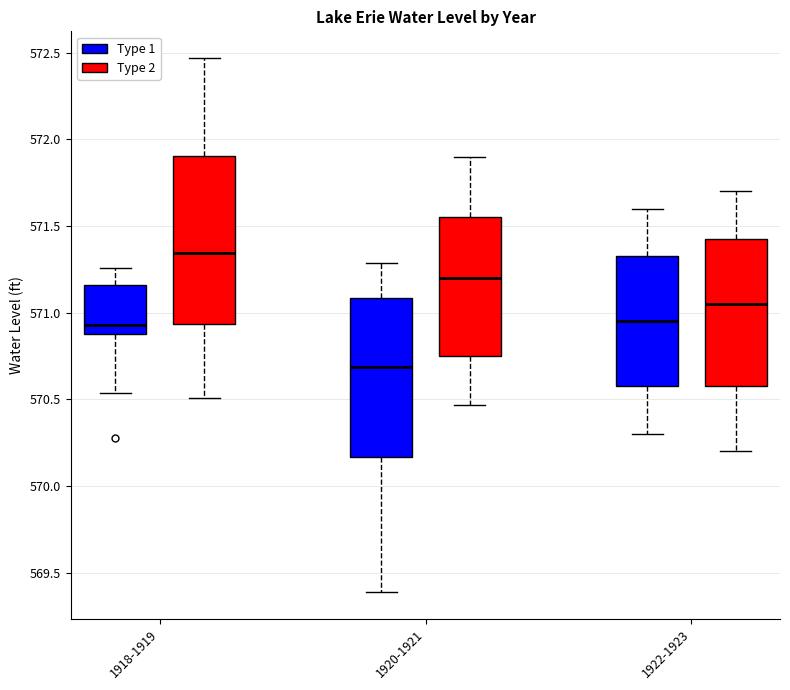

Reading left to right, read every box against the y-axis: the position of its median line, the range the box covers, and the ends of its whiskers. The values are not printed on the chart, so give them approximately, as read against the axis.

1918-1919 (Type 1): median 570.95, box 570.90 to 571.15, whiskers 570.55 to 571.25
1918-1919 (Type 2): median 571.35, box 570.95 to 571.90, whiskers 570.50 to 572.45
1920-1921 (Type 1): median 570.70, box 570.15 to 571.10, whiskers 569.40 to 571.30
1920-1921 (Type 2): median 571.20, box 570.75 to 571.55, whiskers 570.45 to 571.90
1922-1923 (Type 1): median 570.95, box 570.60 to 571.35, whiskers 570.30 to 571.60
1922-1923 (Type 2): median 571.05, box 570.60 to 571.45, whiskers 570.20 to 571.70